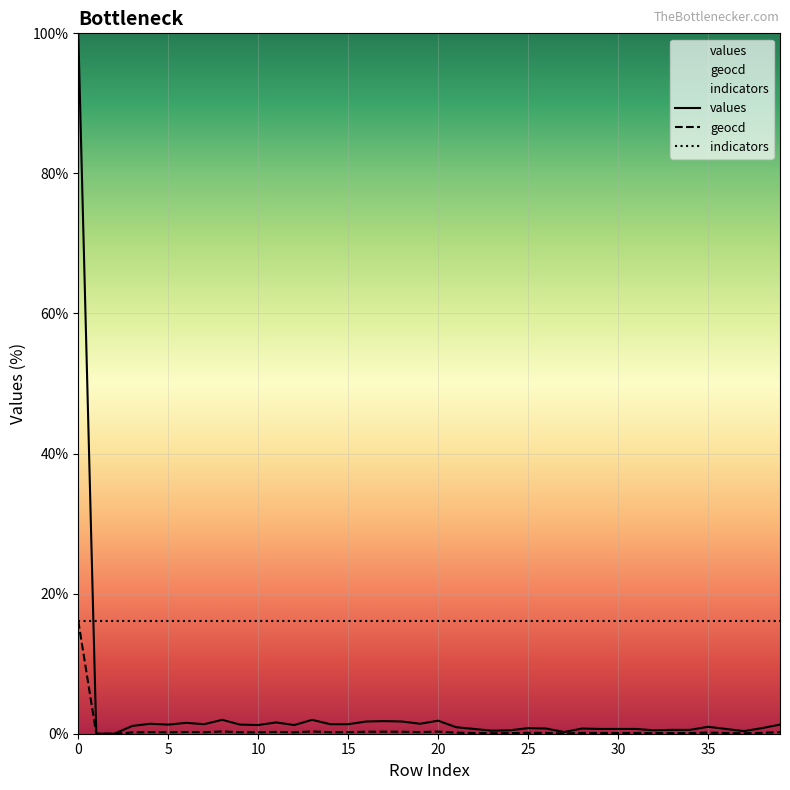

Is it true that values equals 2.0 at 8?

True